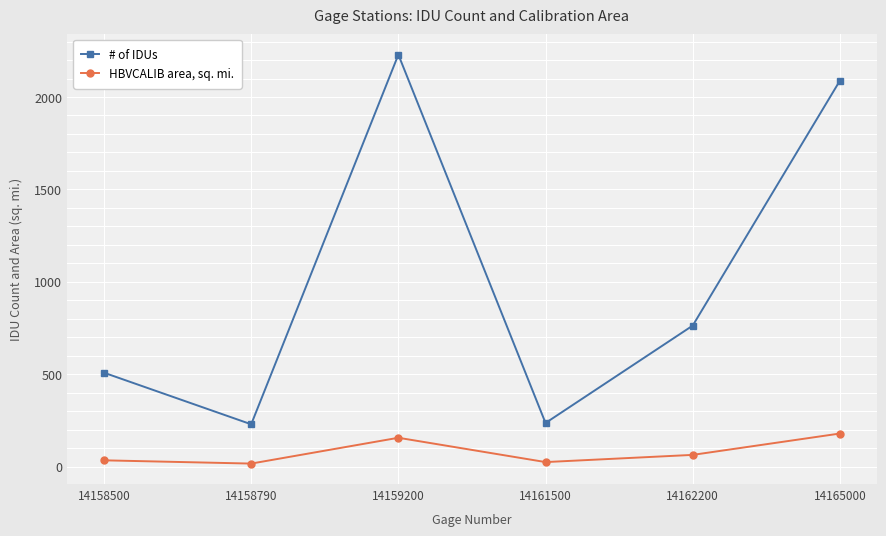

At which category is the sum across all series the highest?

14159200